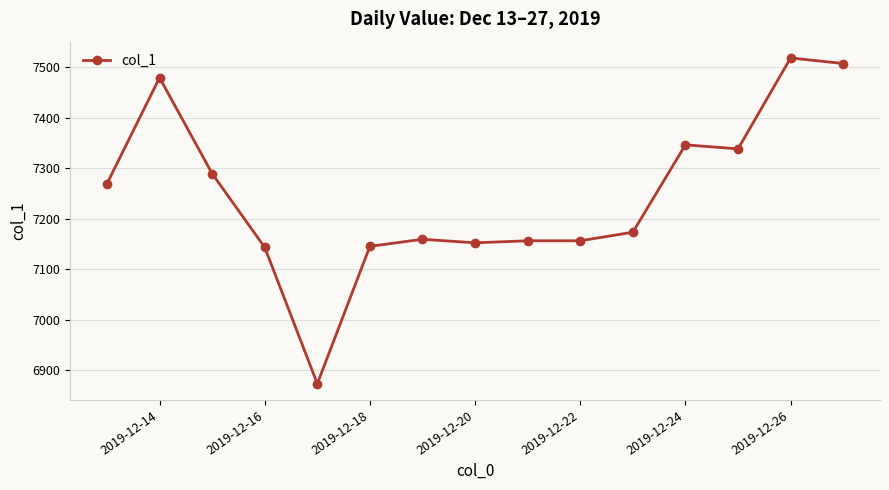

What is the minimum value shown in the chart?

6873.7